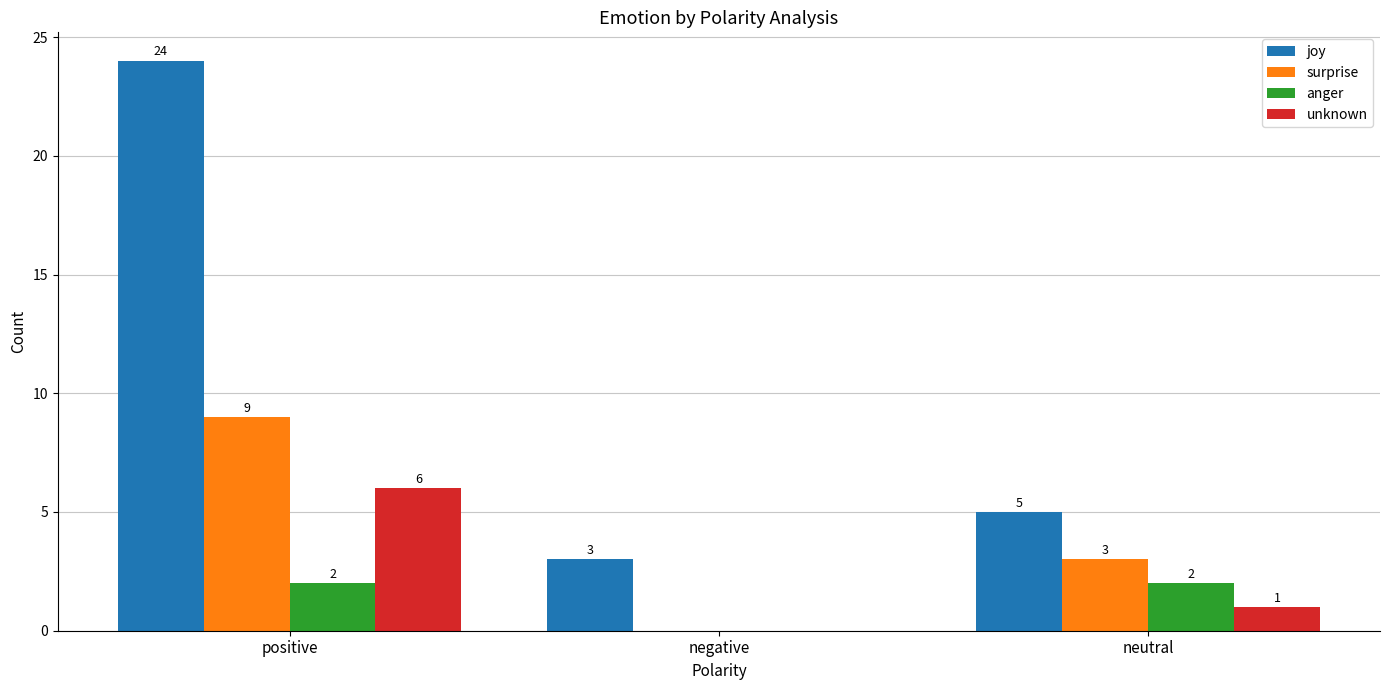

What is the sum of all unknown values?

7